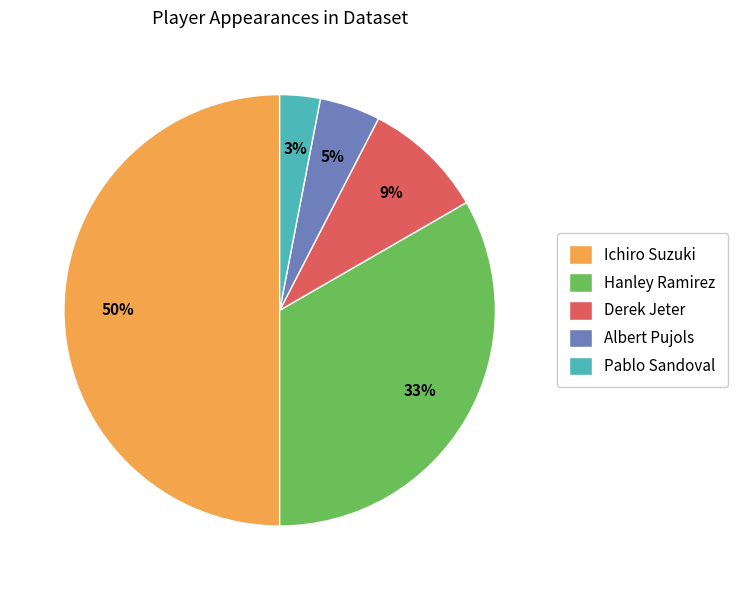

Combined, do Derek Jeter and Pablo Sandoval account for over 50%?

No